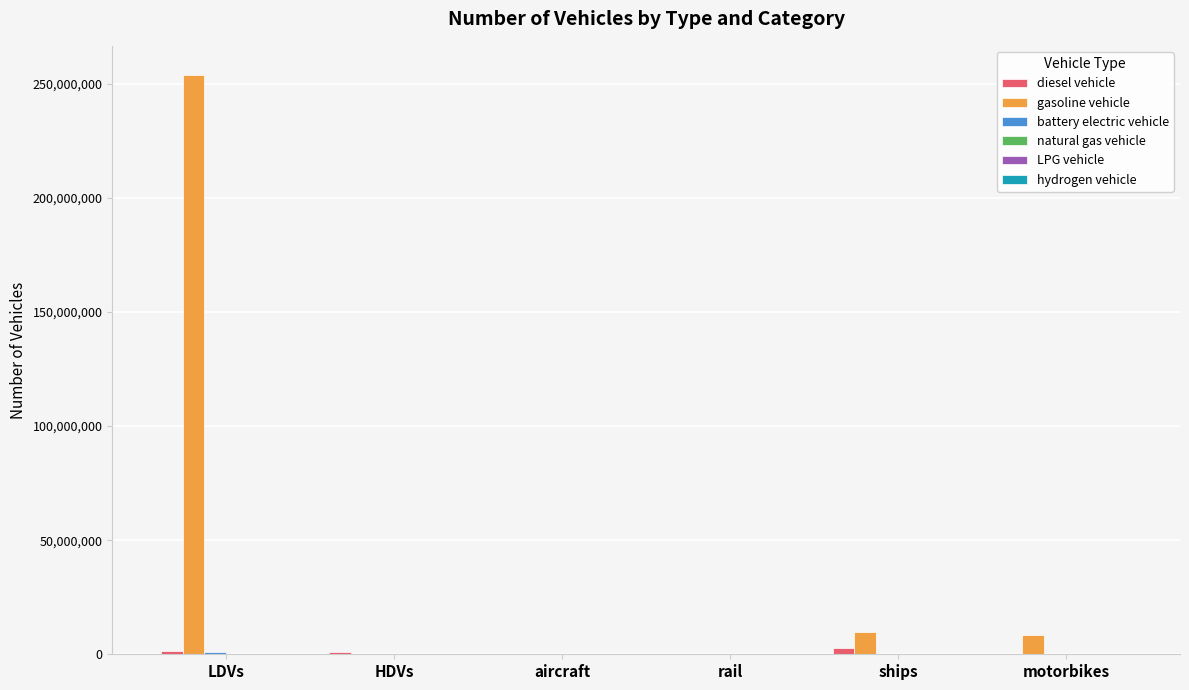

What is the sum of all diesel vehicle values?

4937113.5